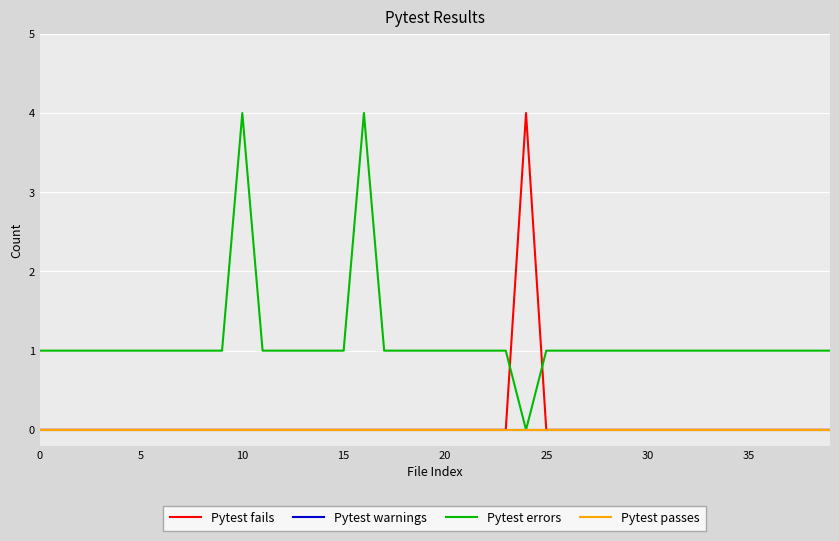

Does the chart have visible grid lines?

Yes